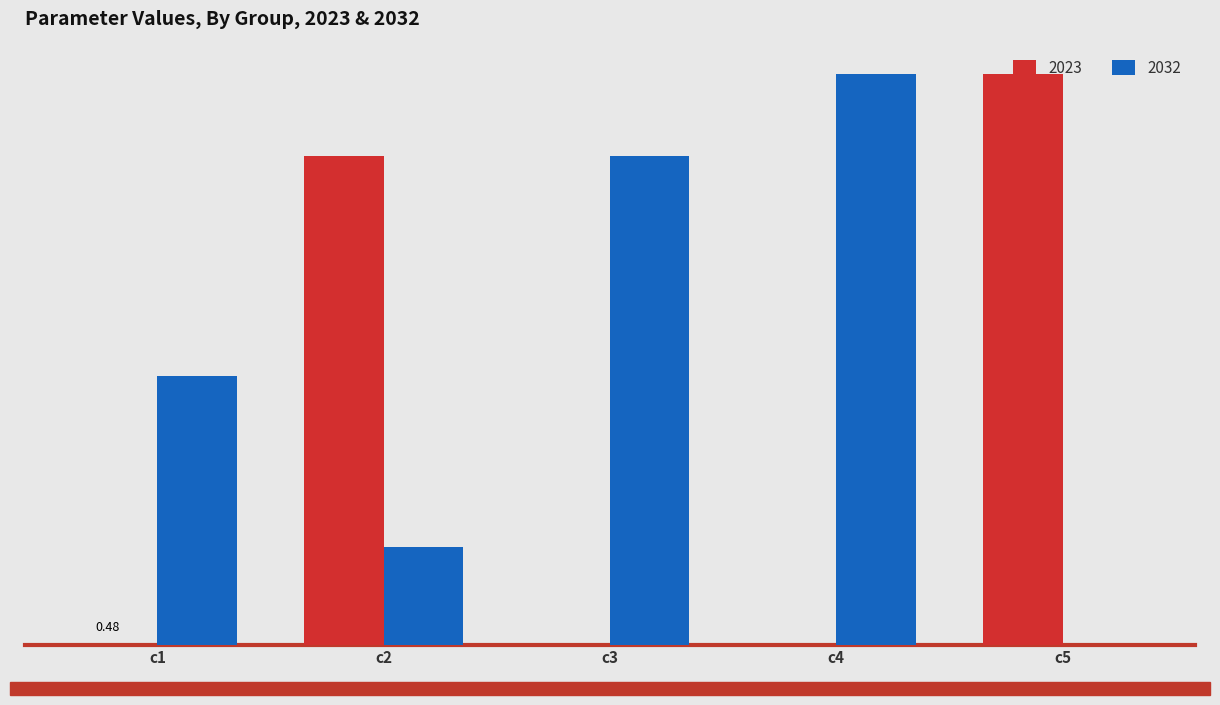

Does the chart contain stacked bars?

No